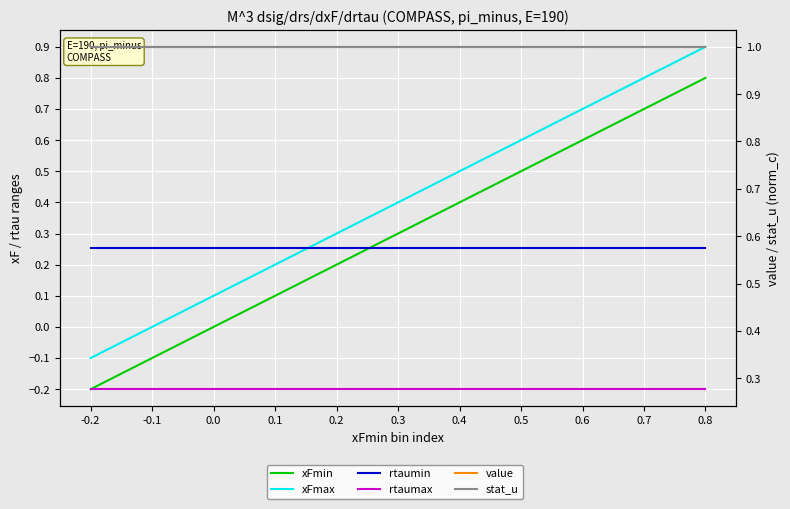

True or false: xFmax and stat_u cross at least once.

False